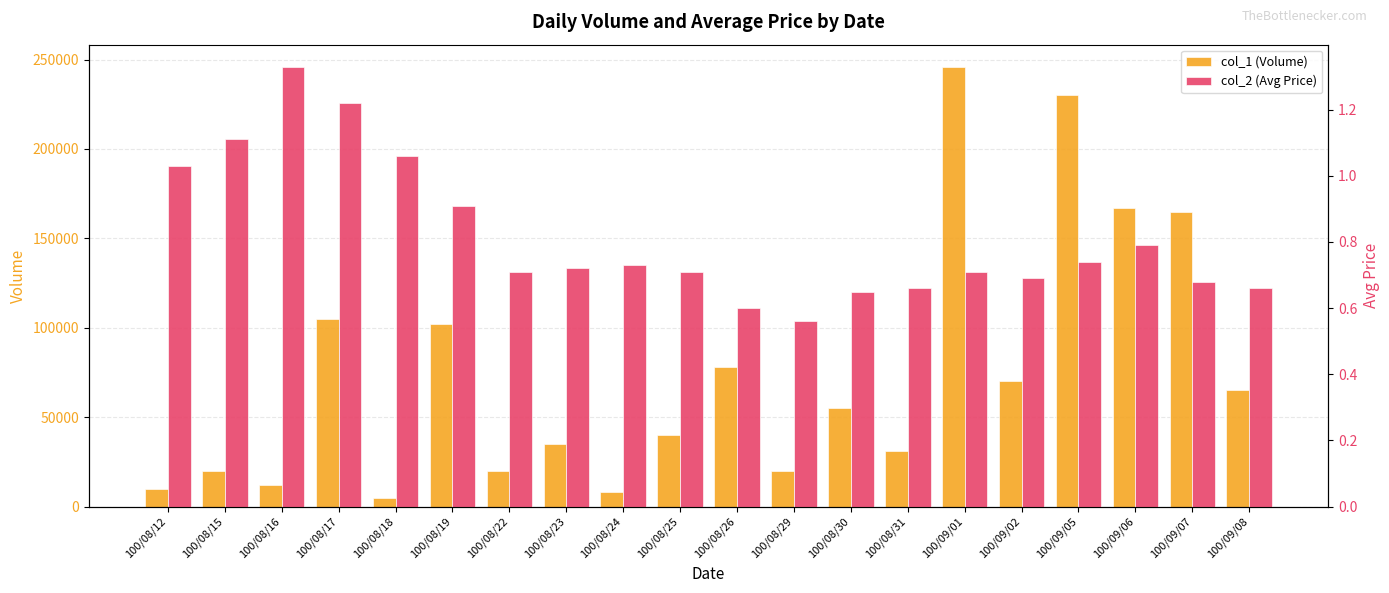

At how many categories does at least one series exceed 10654?

17